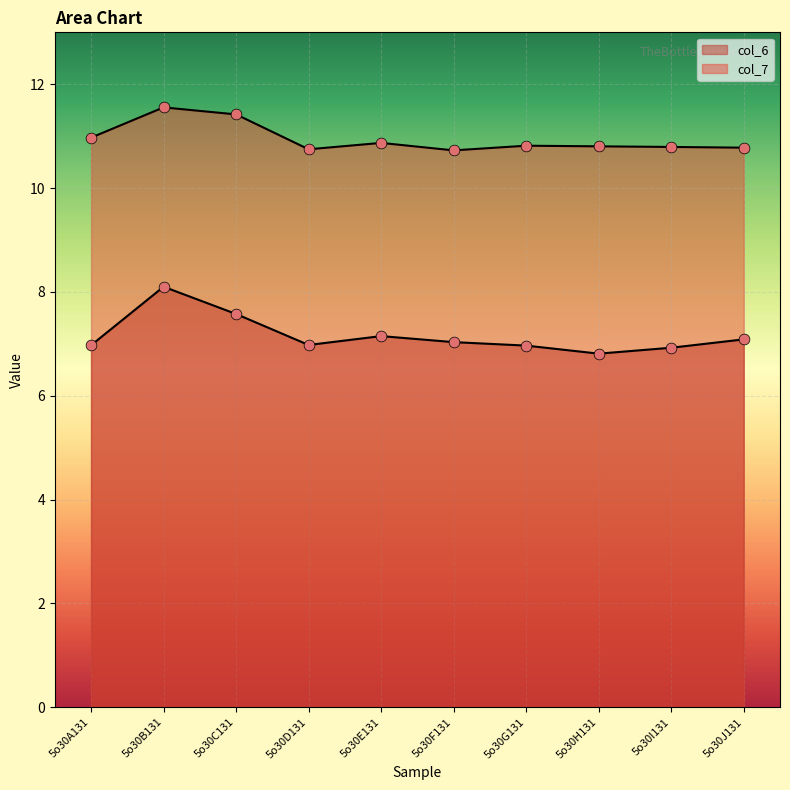

What are all the series names shown in the legend?

col_6, col_7